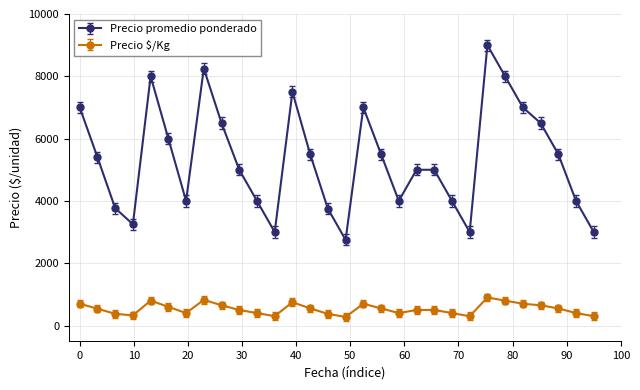

What is the value of the Precio promedio ponderado point at the 1st from the left?

7000